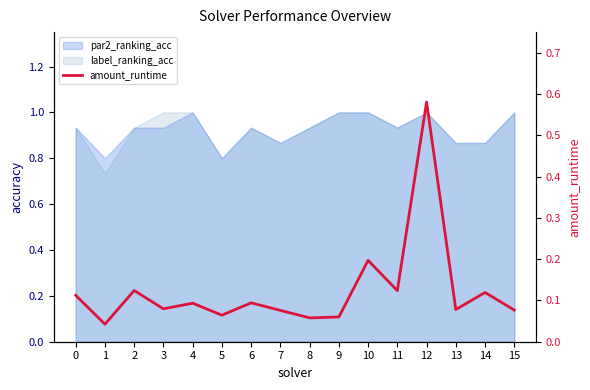

True or false: the data has more than 2 interior local peaks.

True